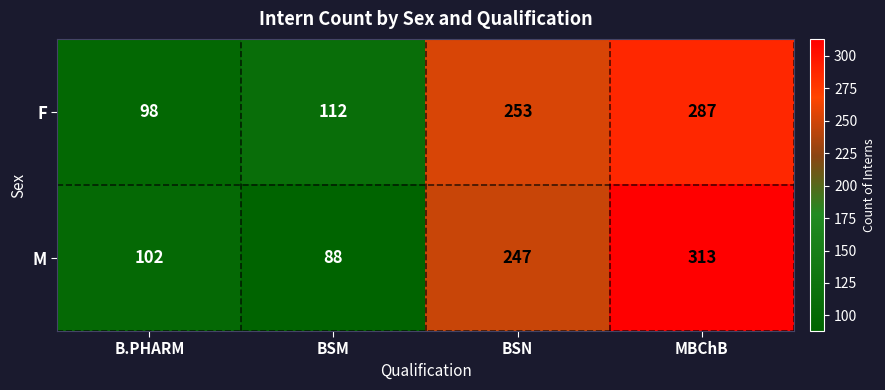

Which category has the highest value across all series?

MBChB